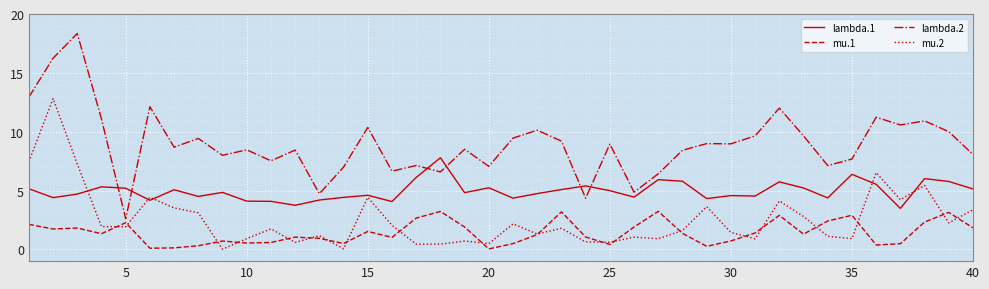

Which series has the largest total across all categories?

lambda.2